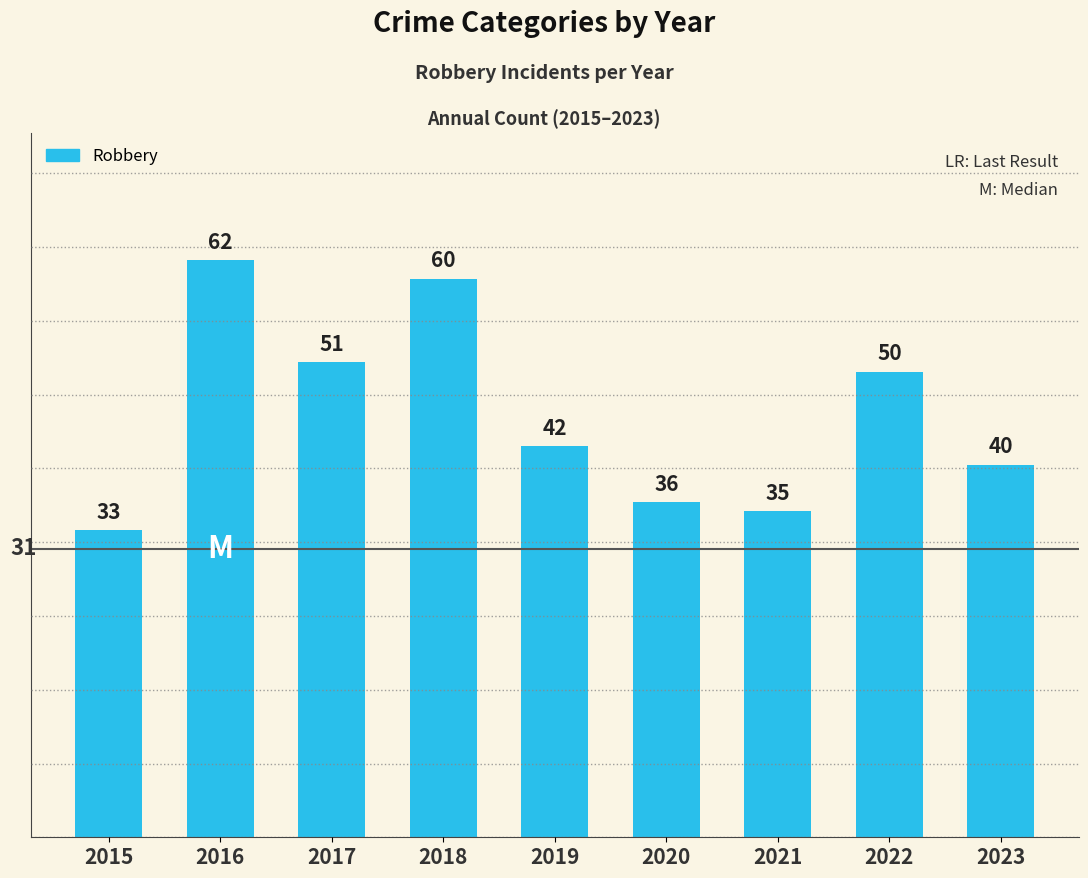

What is the value of the 3rd bar from the left?

51